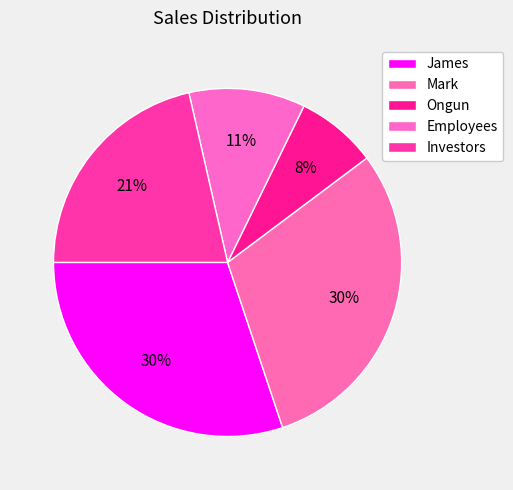

To the nearest percent, what is the average slice percentage?

20%